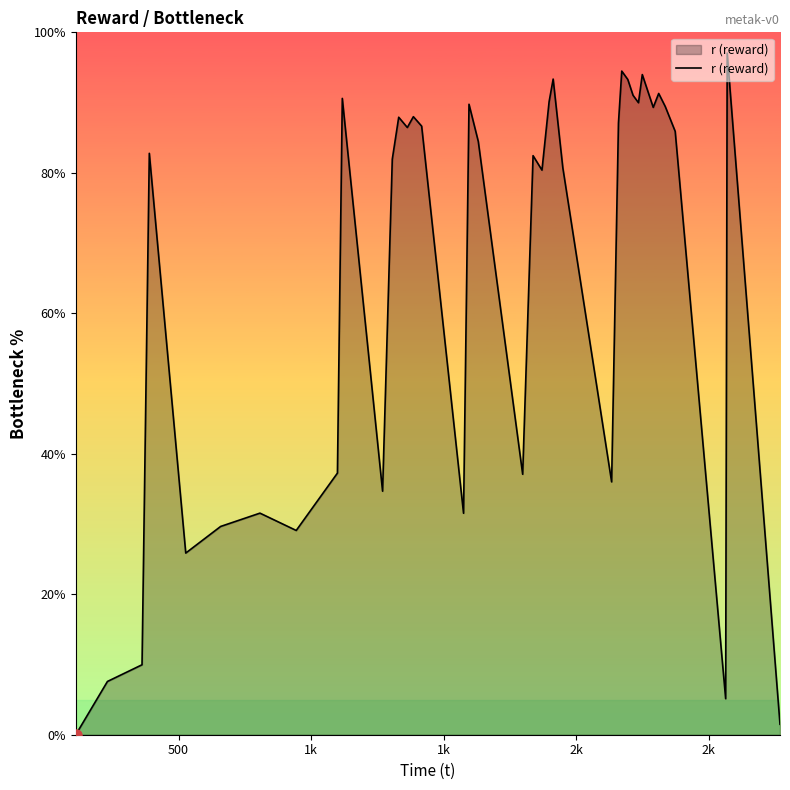

What is the maximum value shown in the chart?

97.0